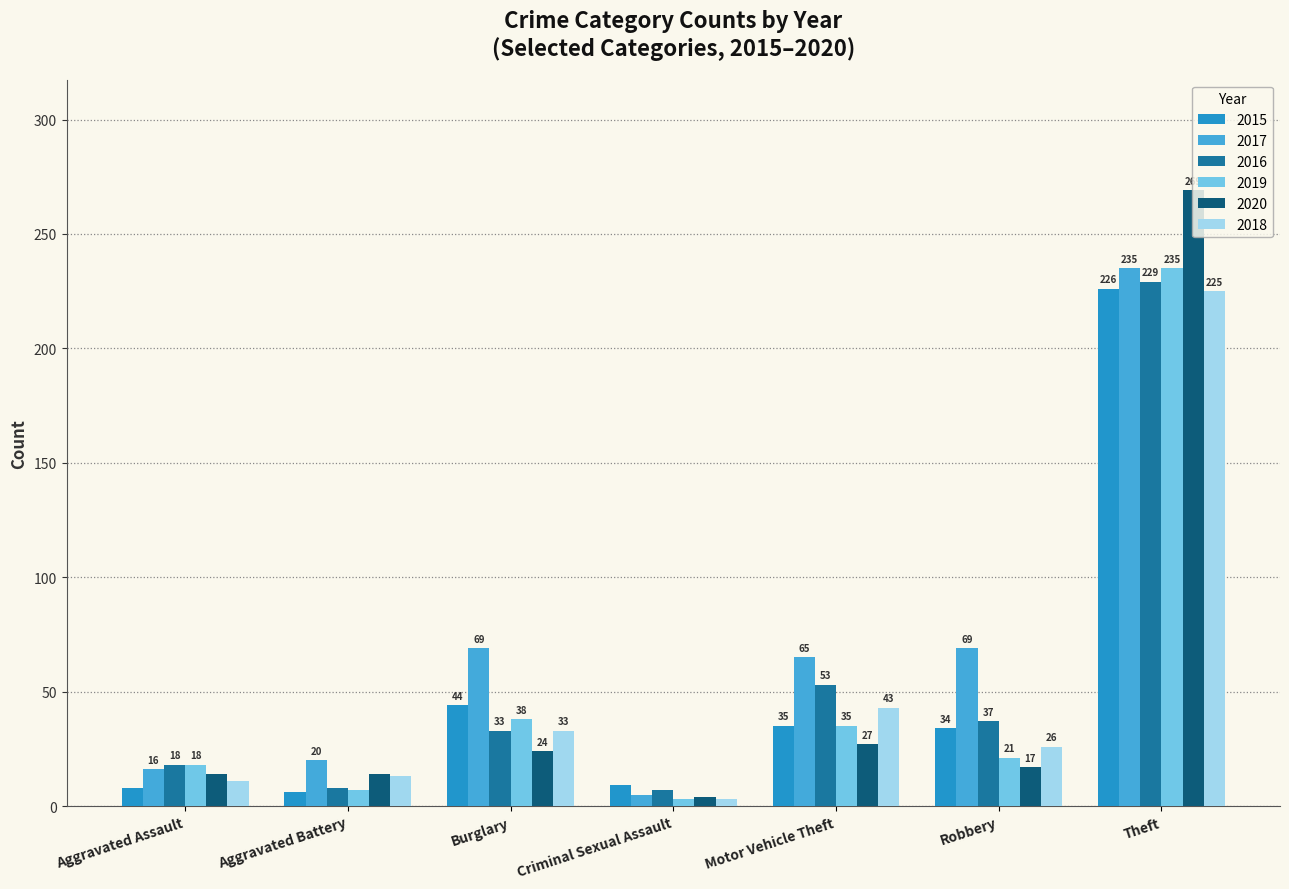

How many series are shown in this chart?

6